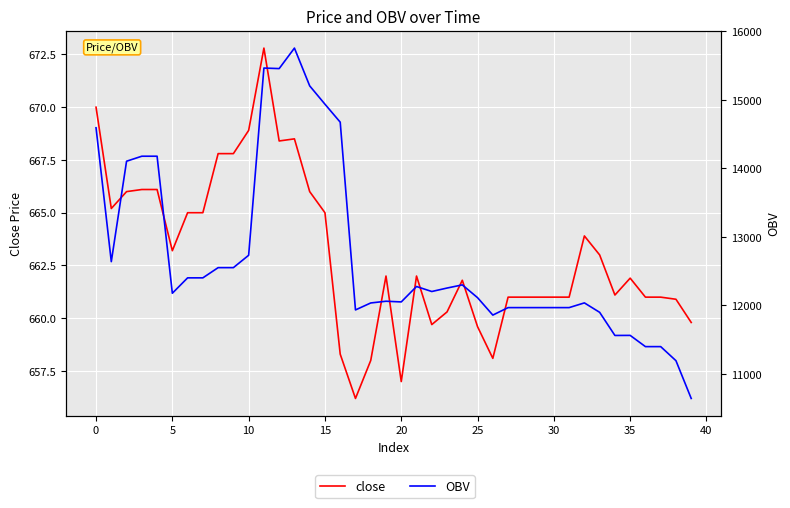

Which series has the largest range (max minus min)?

OBV